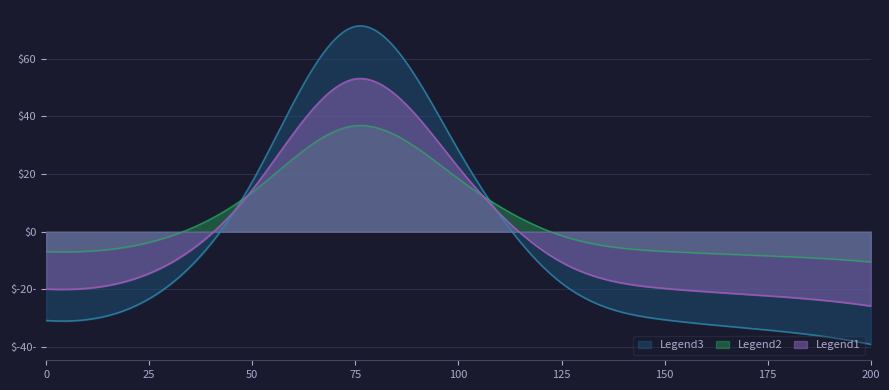

The value at 200 is 1.2. True or false?

False